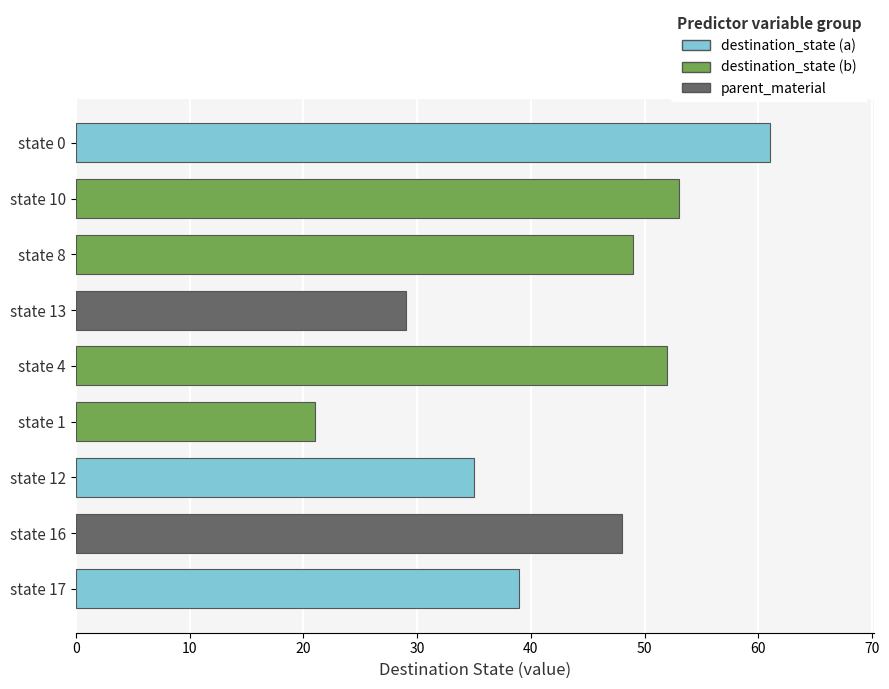

Is it true that the value at state 16 is 83?

False